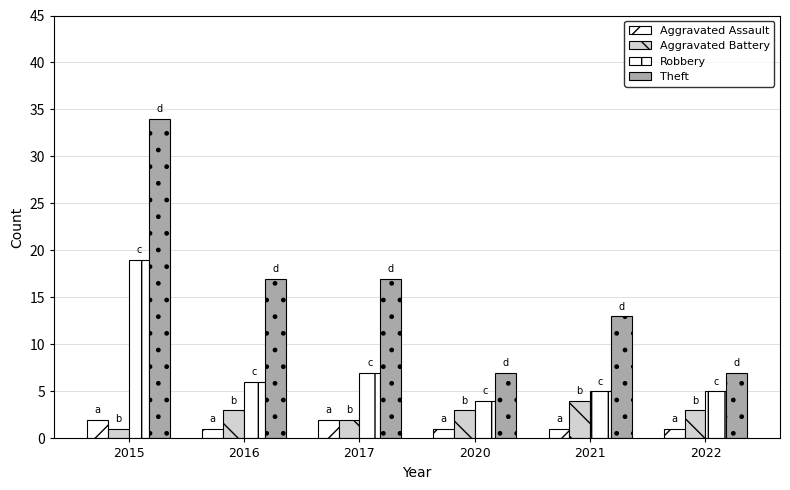

What is the value of the Aggravated Assault bar at the 5th from the left?

1